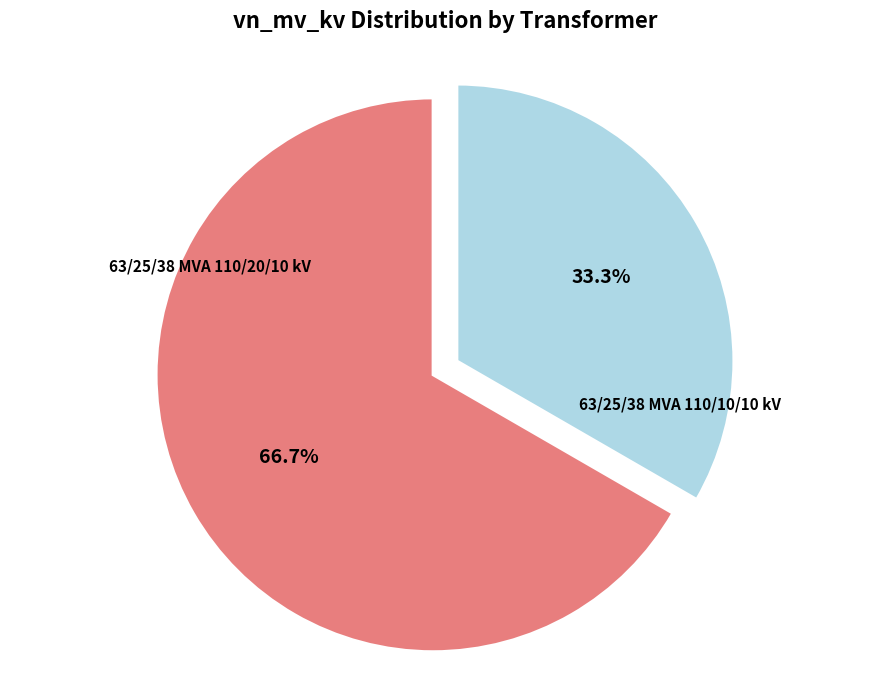

To the nearest percent, what is the average slice percentage?

50%